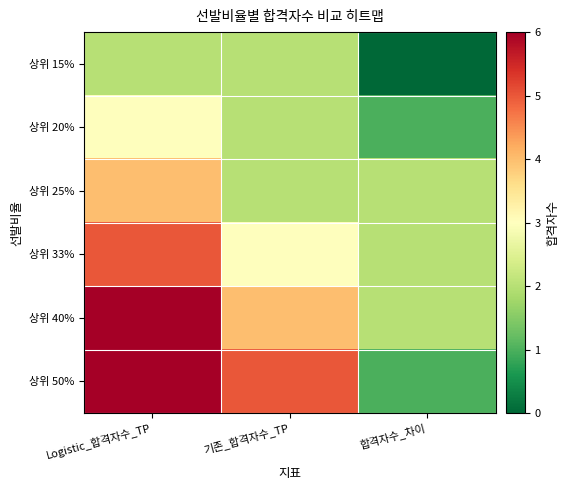

At which category is the sum across all series the highest?

Logistic_합격자수_TP